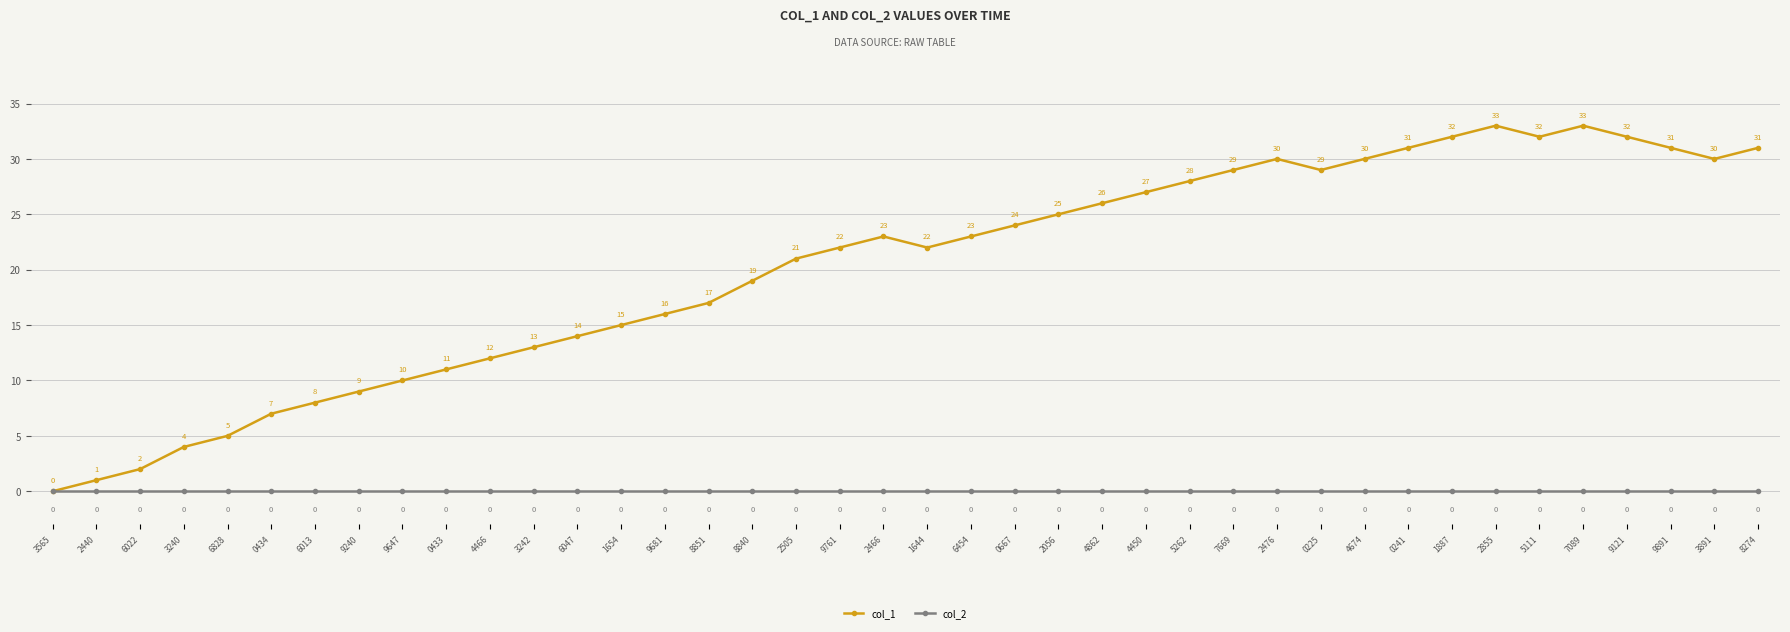

What is the label of the 39th point from the right?

2440